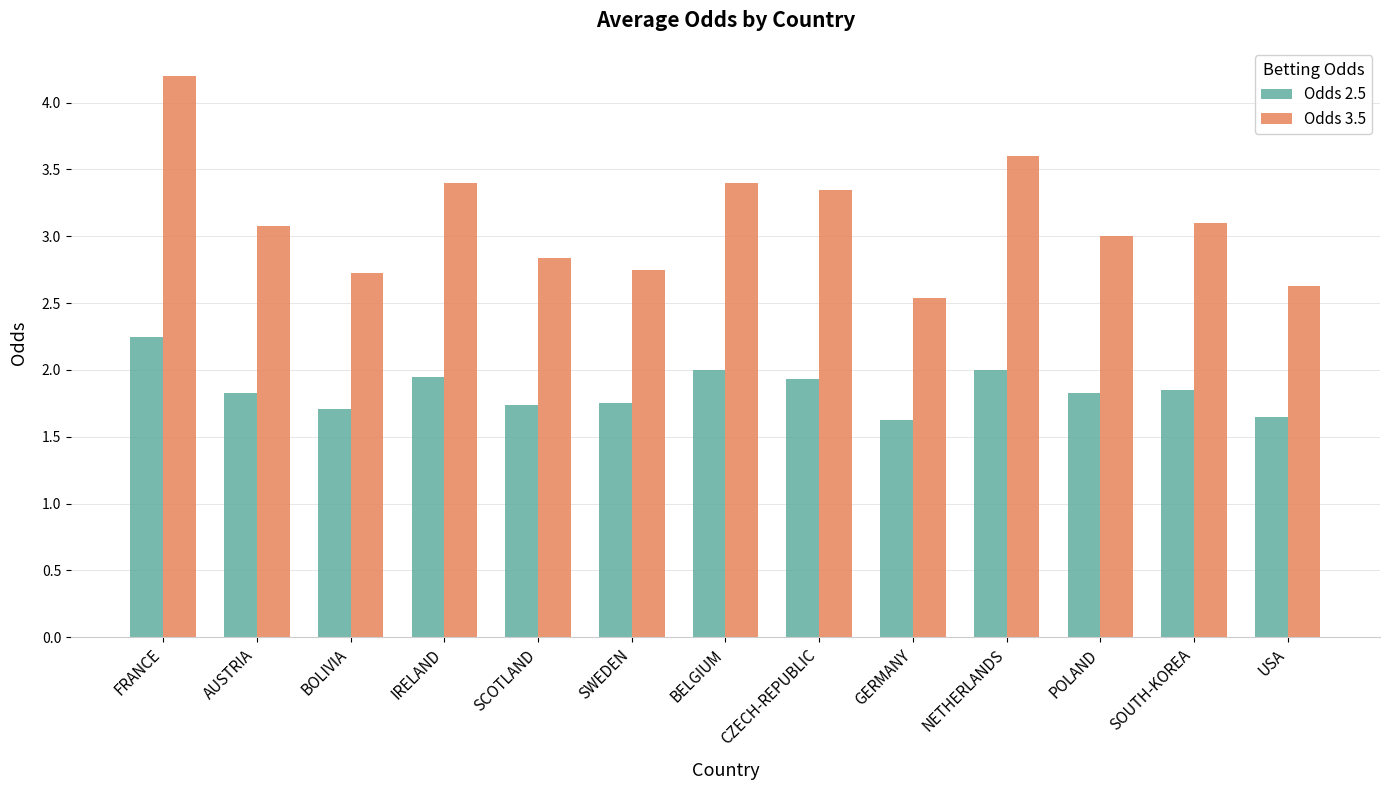

How many bars are there in total?

26